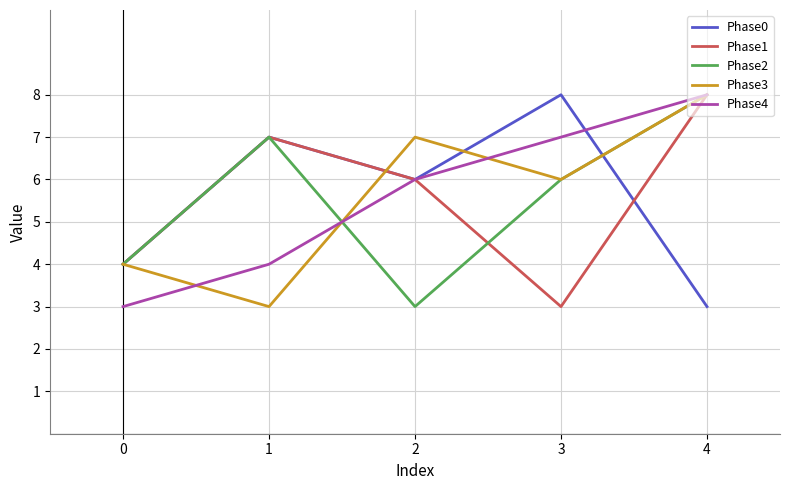

What is the lowest value of the Phase0 series?

3